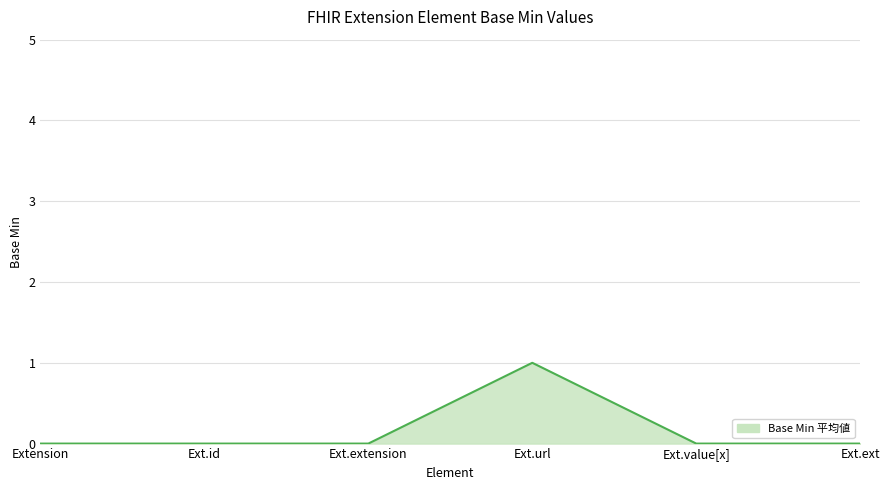

True or false: there are more than 2 points higher than both neighbors.

False